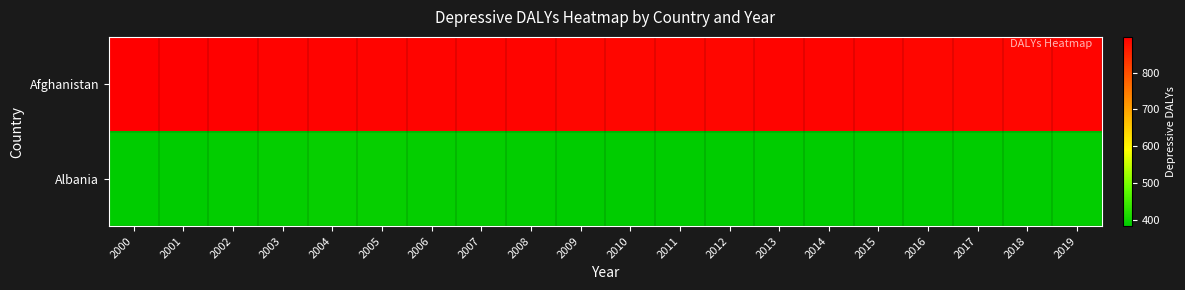

Which has a higher value, 2017 or 2013?

2013